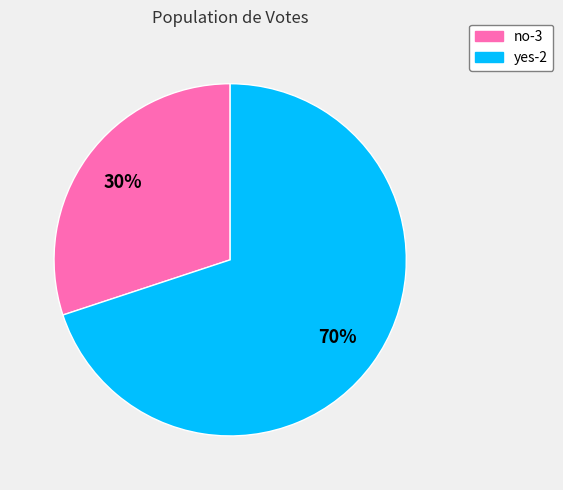

To the nearest percent, what is the difference between the largest and smallest slice percentages?

40%